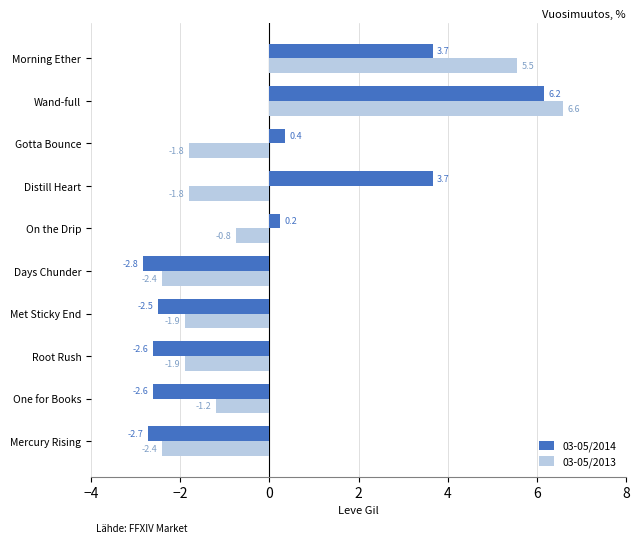

Read the 03-05/2014 value at Mercury Rising.

-2.7